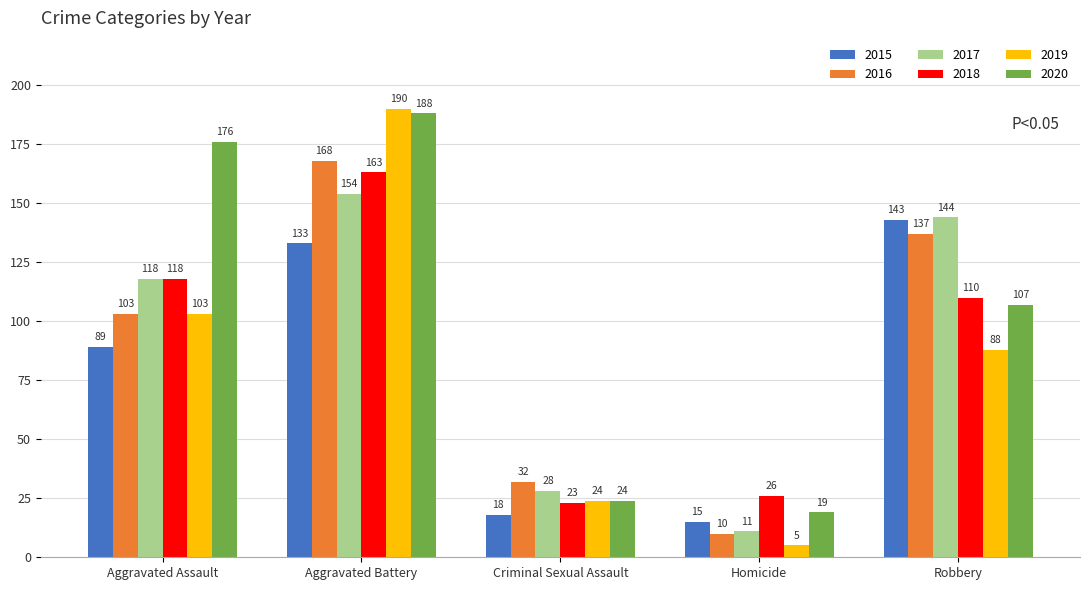

What is the minimum value for 2015?

15